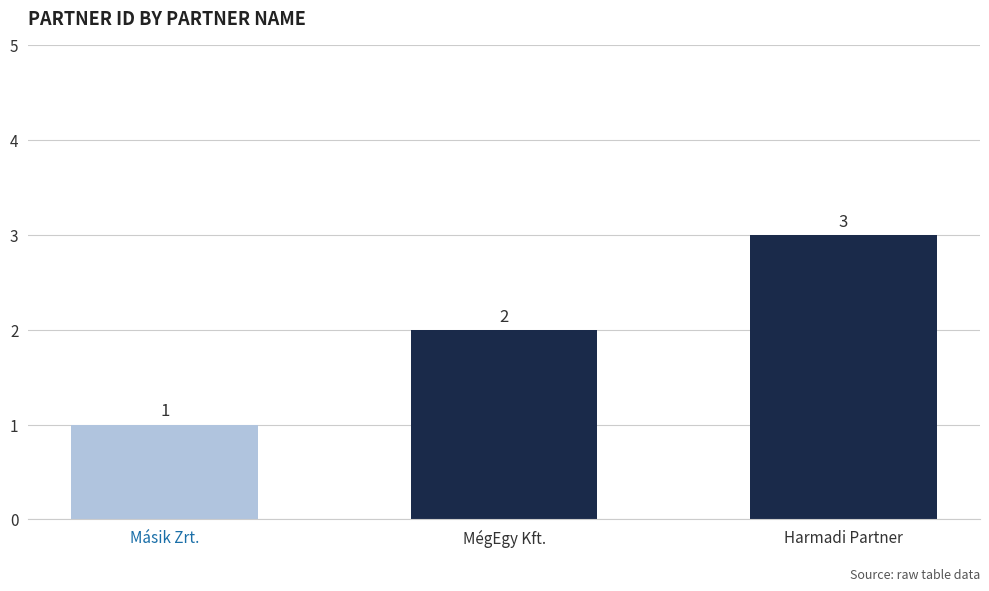

What is the difference between the maximum and minimum values?

2